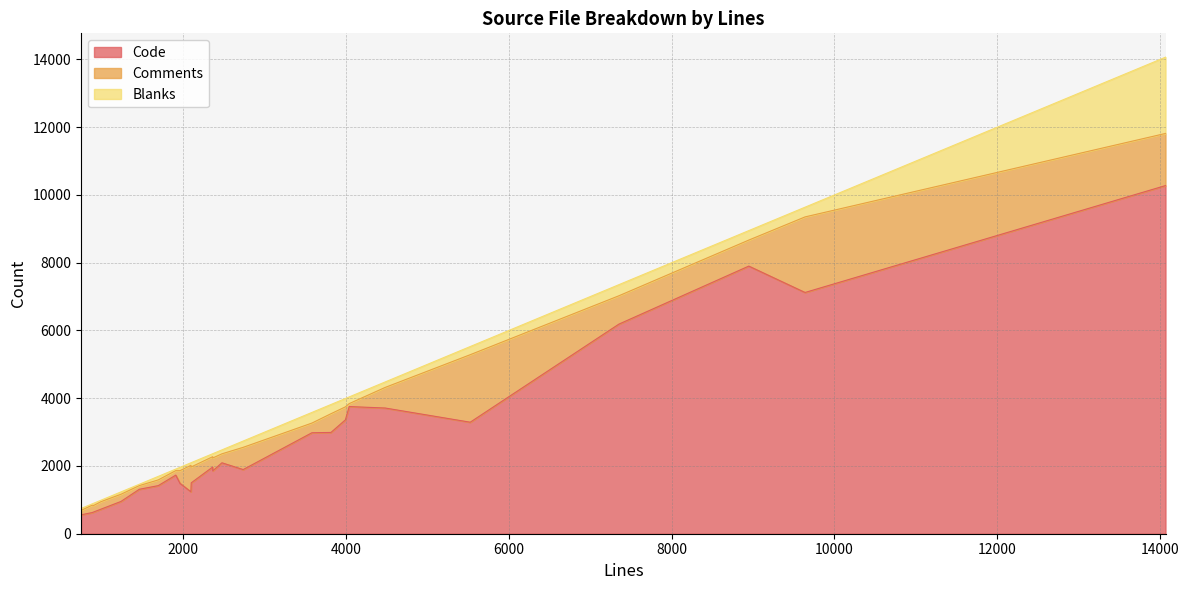

The value of Code at 1460 is 1312. True or false?

True